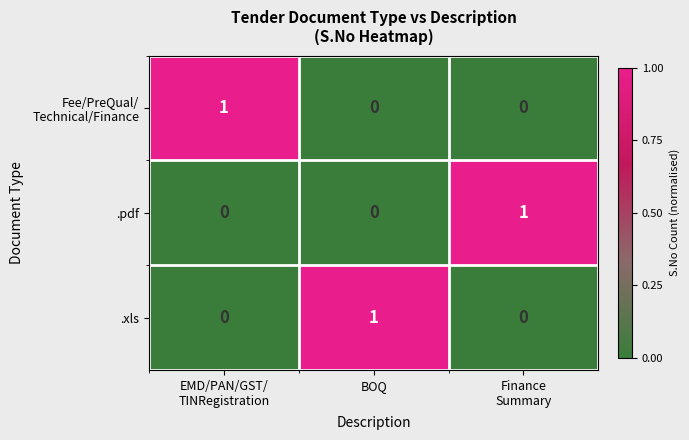

How many series are shown in this chart?

3